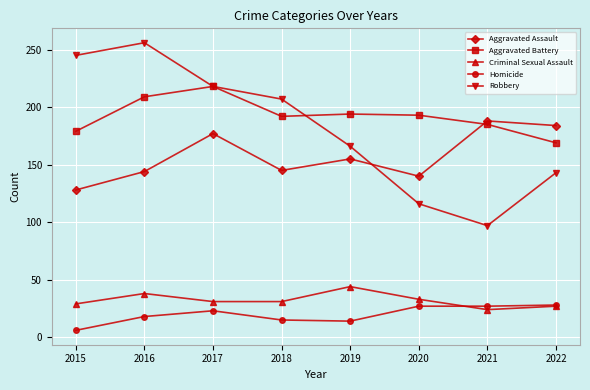

What is the approximate value of Homicide at 2018?

15